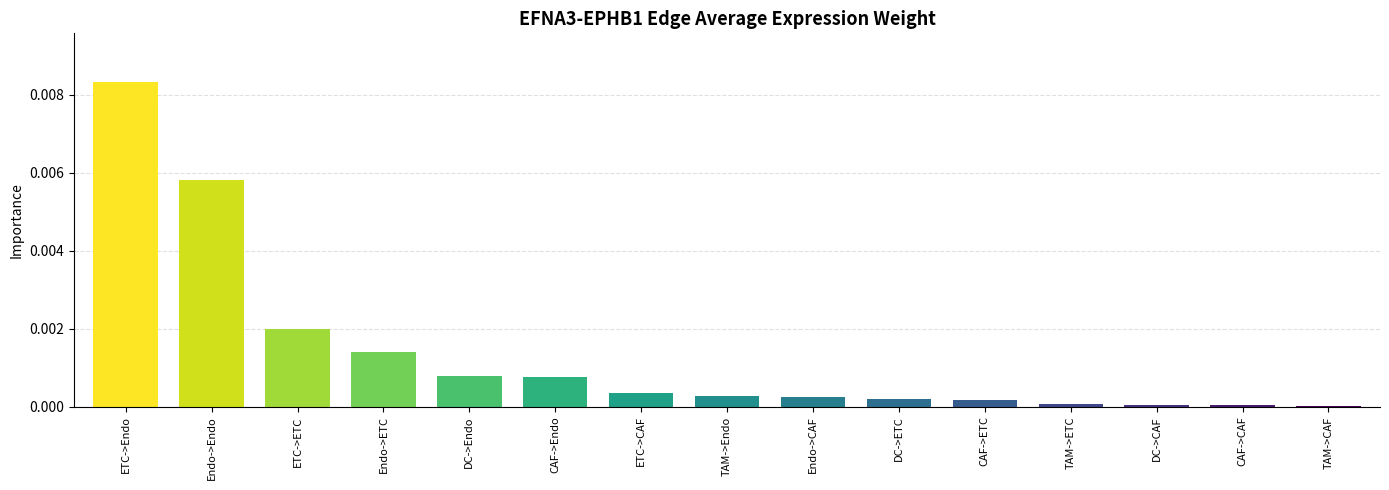

Between Endo->Endo and CAF->CAF, which is larger?

Endo->Endo